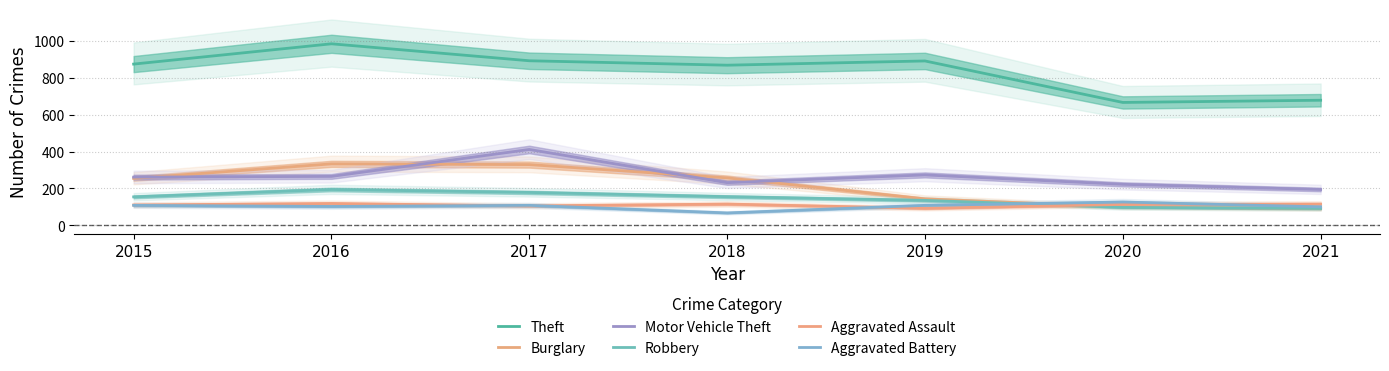

Where is Aggravated Battery nearest to the value 96?

2021